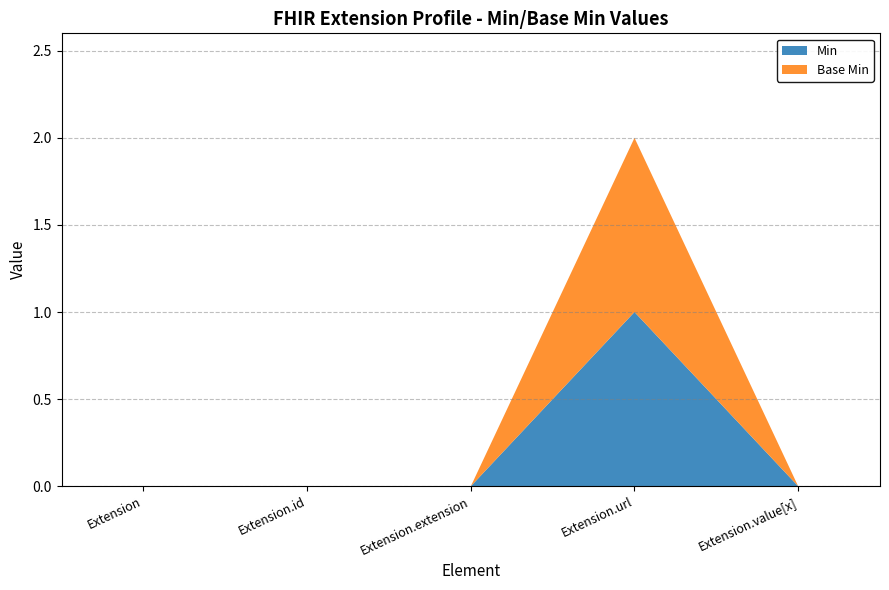

Does the chart have visible grid lines?

Yes